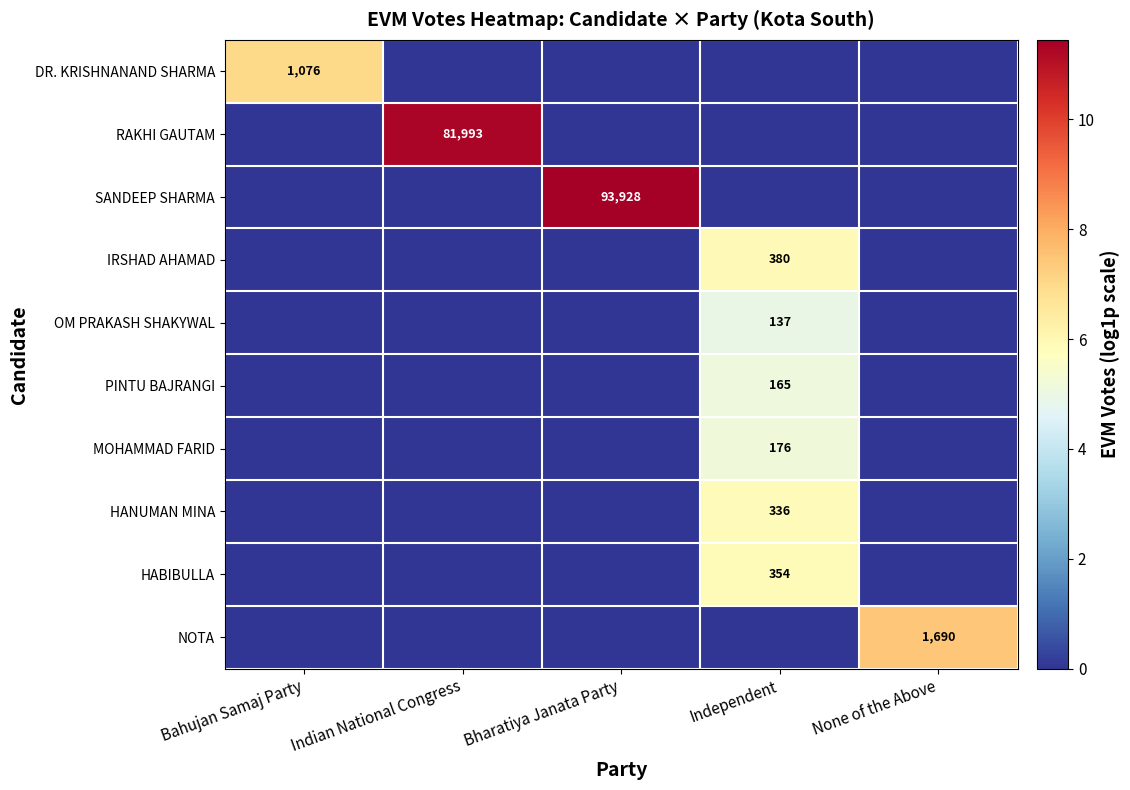

What is the total value across all series at None of the Above?

7.4